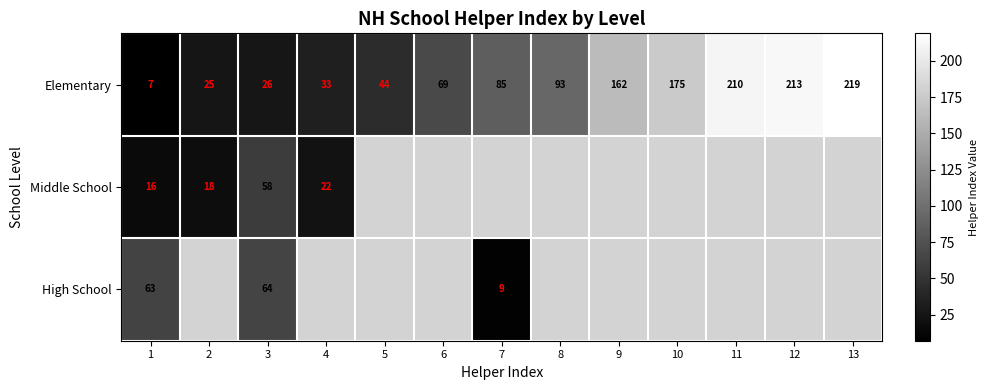

Is the value of Elementary at 4 greater than the value of Middle School at 4?

Yes